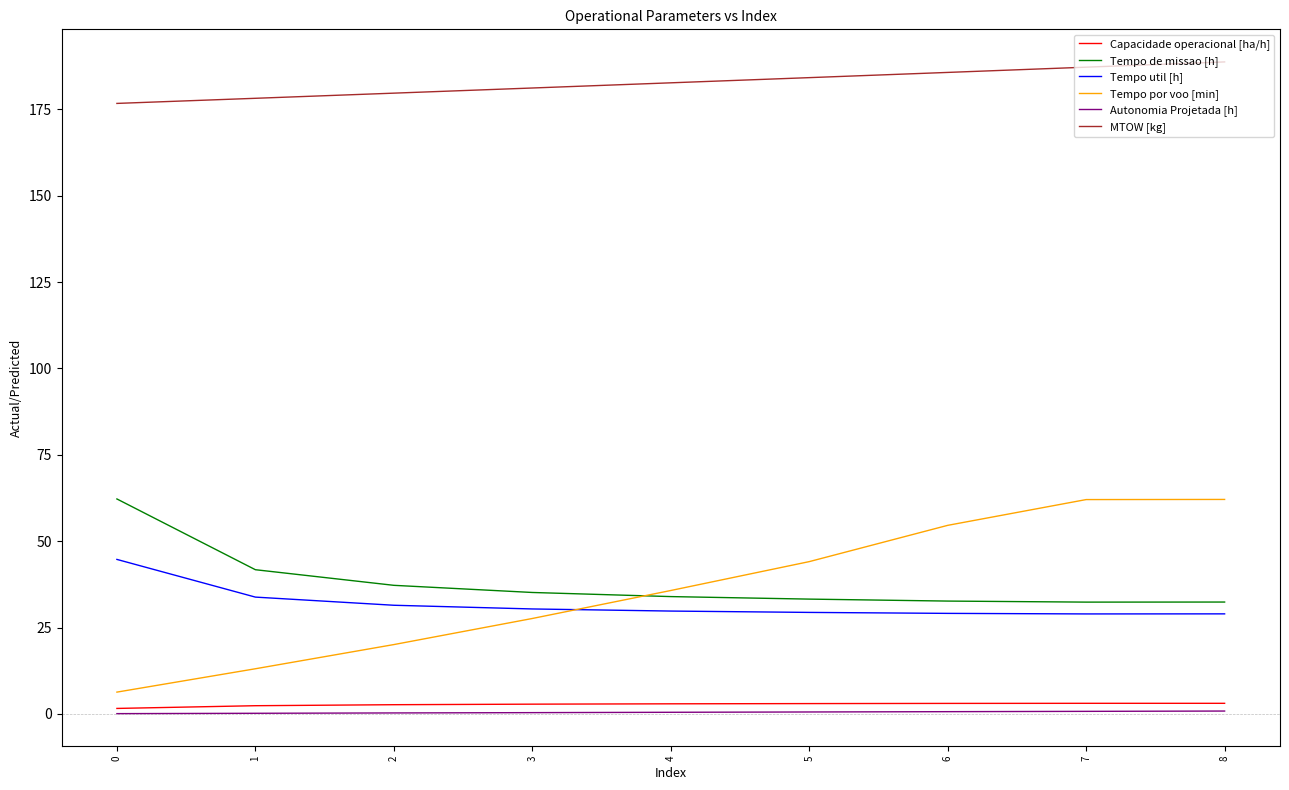

Is the value of Tempo de missao [h] at 0 greater than the value of Autonomia Projetada [h] at 0?

Yes